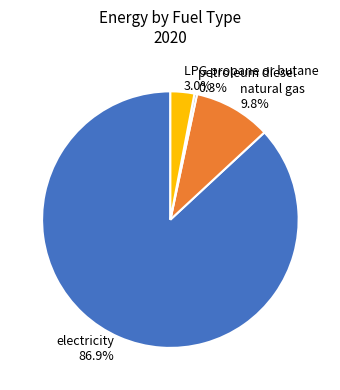

To the nearest percent, what is the average slice percentage?

25%